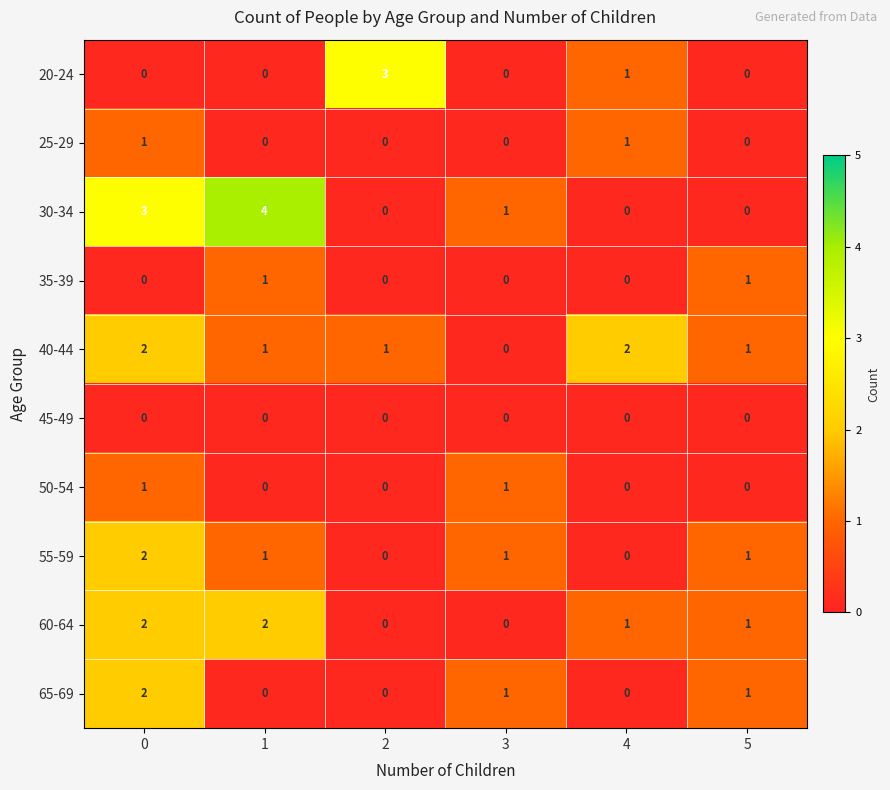

What is the greatest value displayed?

4